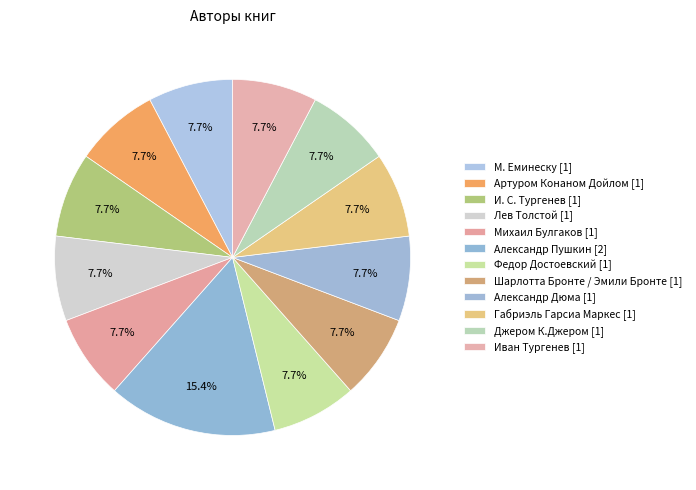

How many segments does this pie chart have?

12